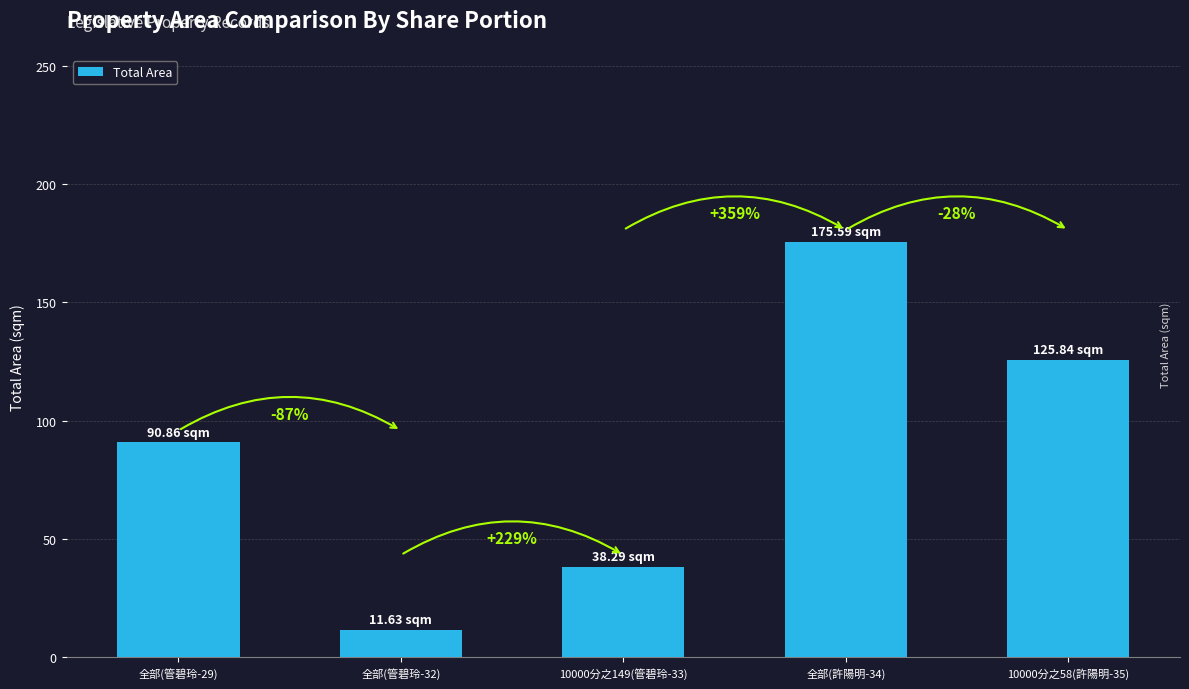

Reading left to right, list all the values displayed in this chart.

90.9	11.6	38.3	175.6	125.8